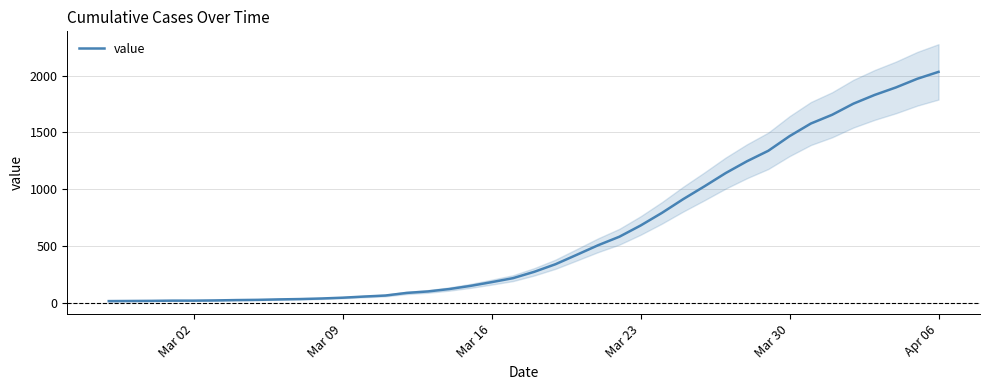

Count the number of data series in this chart.

1